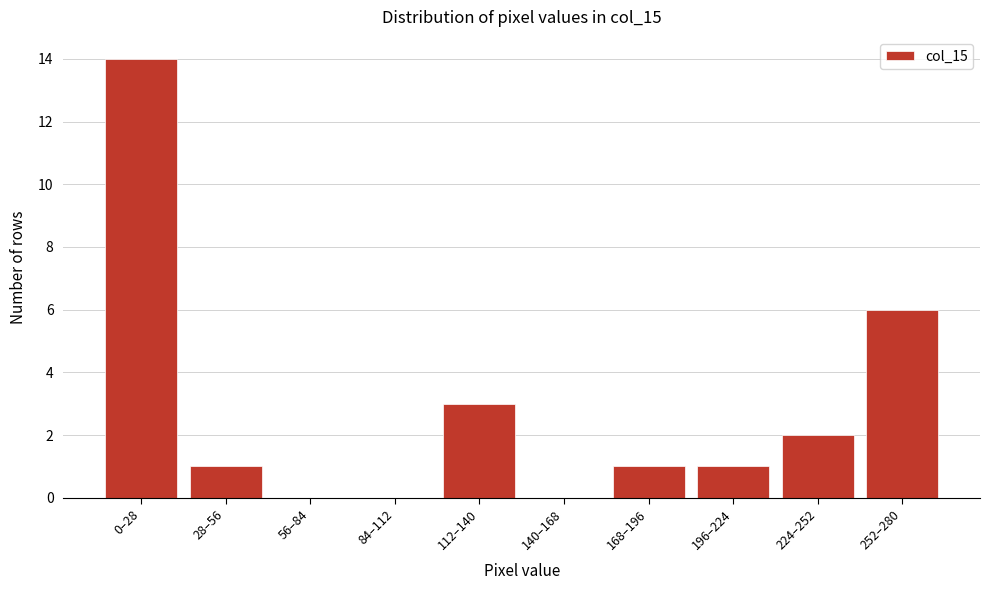

Reading left to right, extract all data points from this chart.

0–28=14	28–56=1	56–84=0	84–112=0	112–140=3	140–168=0	168–196=1	196–224=1	224–252=2	252–280=6